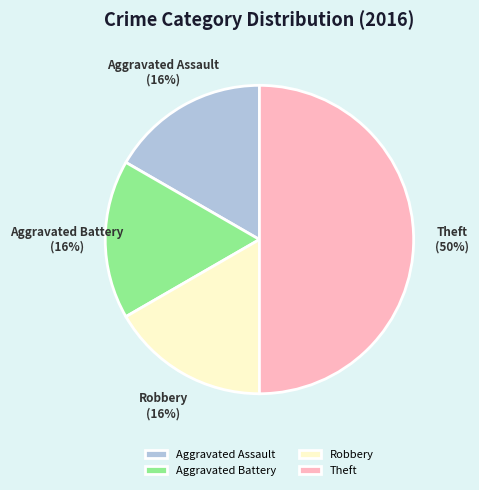

What is the total percentage of Theft and Aggravated Battery?

66.7%